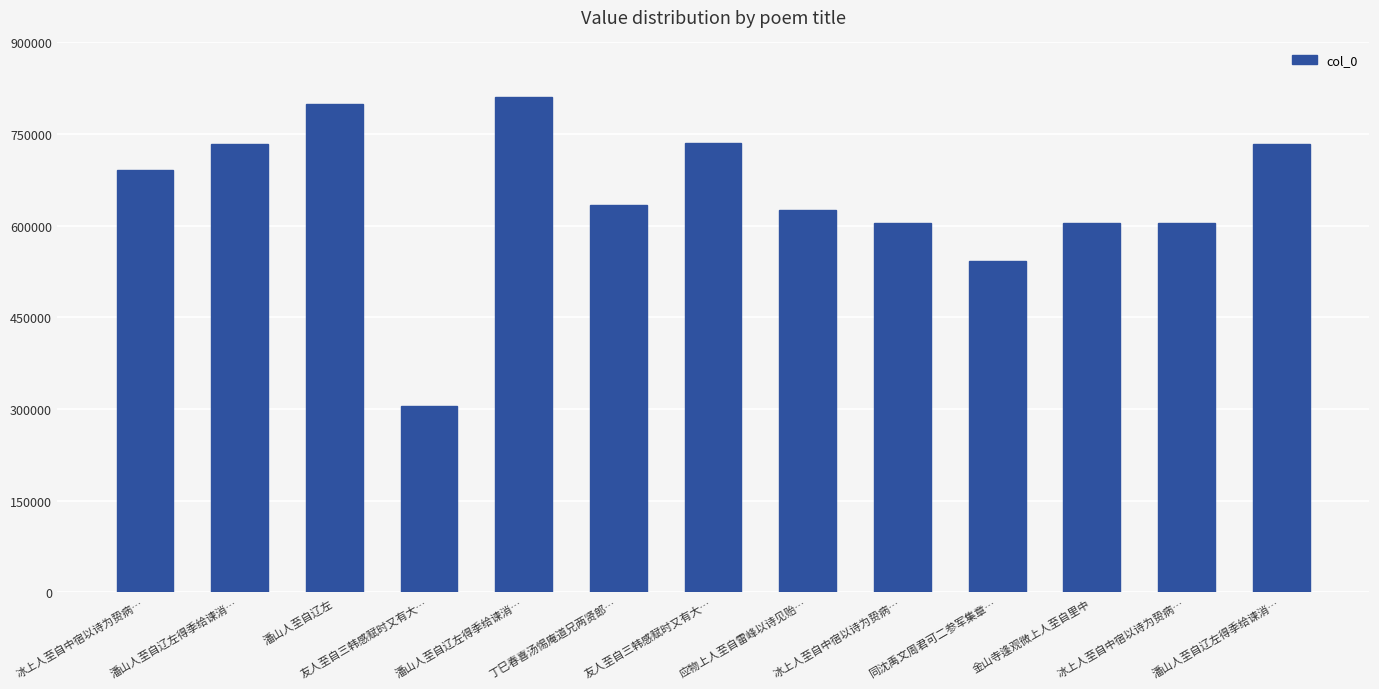

How many categories are shown in the chart?

13